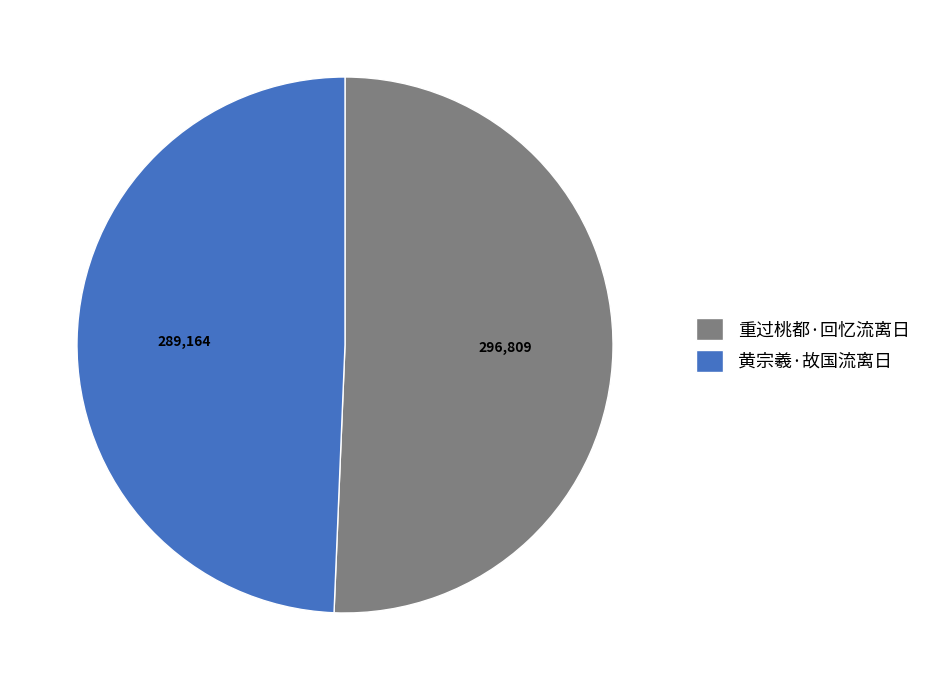

True or false: 重过桃都·回忆流离日 accounts for 51% of the total.

True